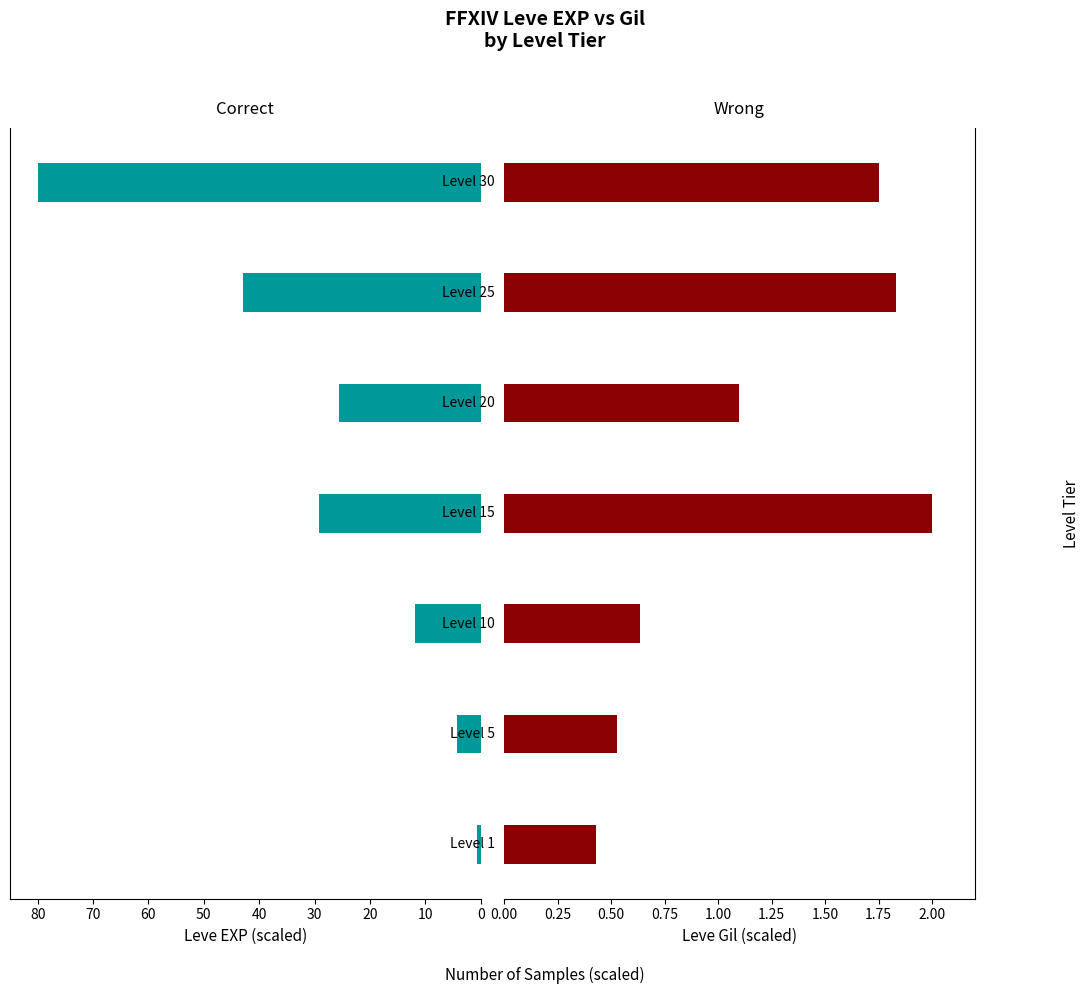

The Leve Gil (Wrong) series shows 0.8 at 60. True or false?

False